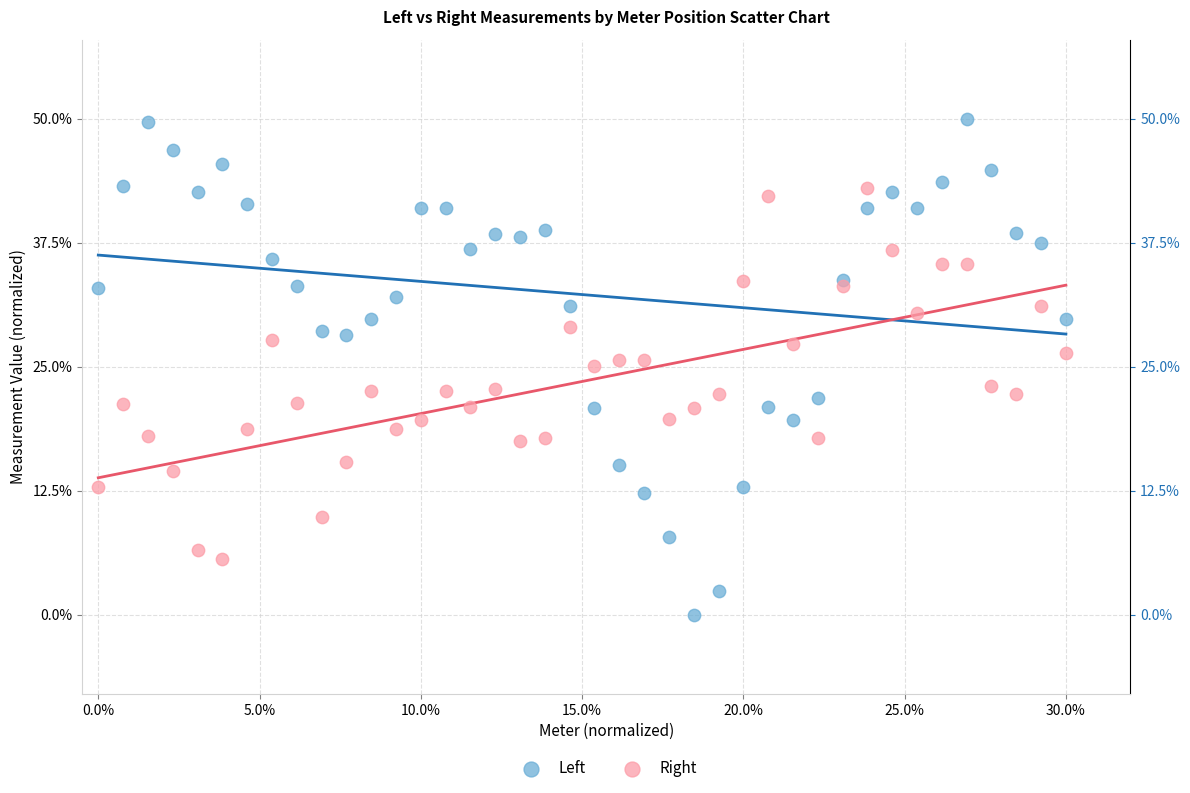

What are all the series names shown in the legend?

Left, Right